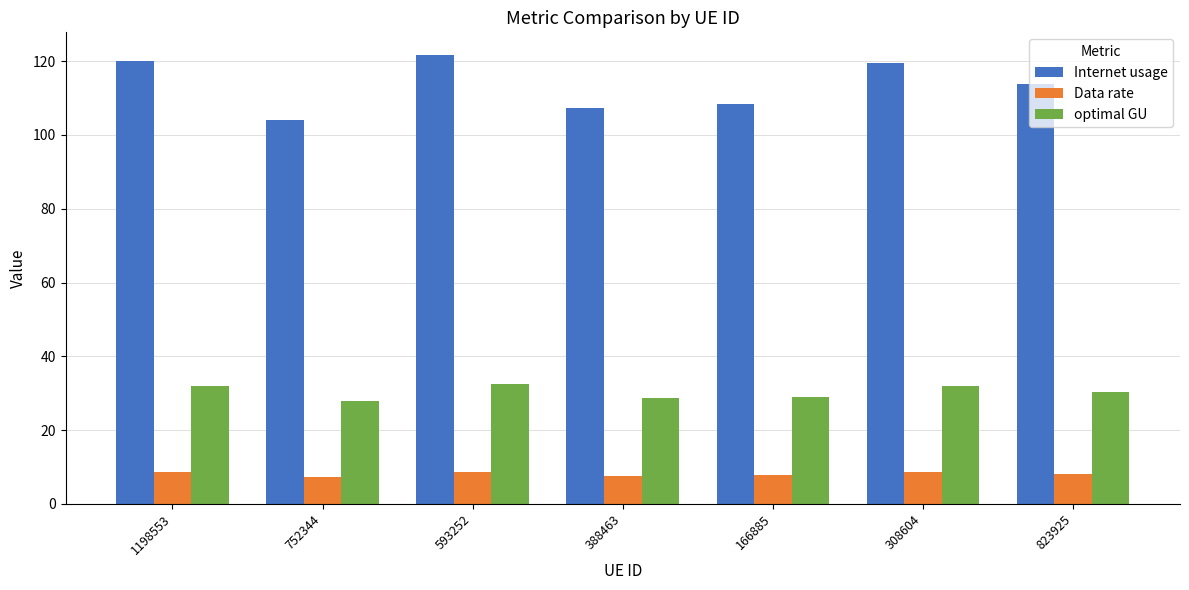

What is the sum of all optimal GU values?

212.3